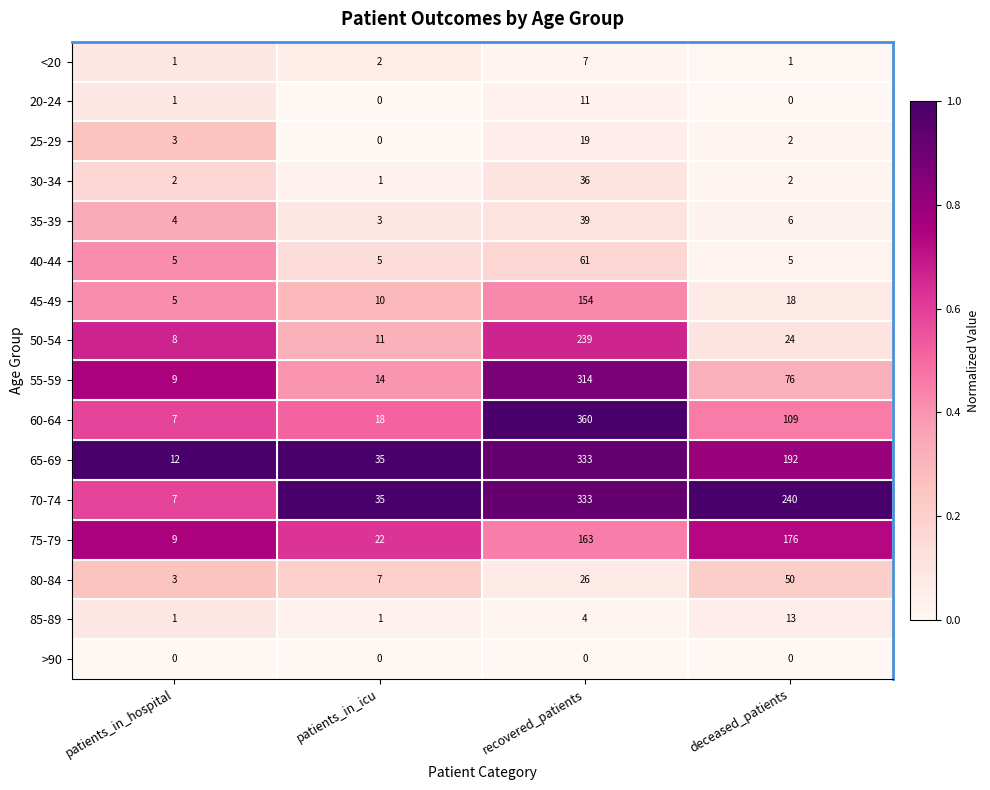

How many series are shown in this chart?

16